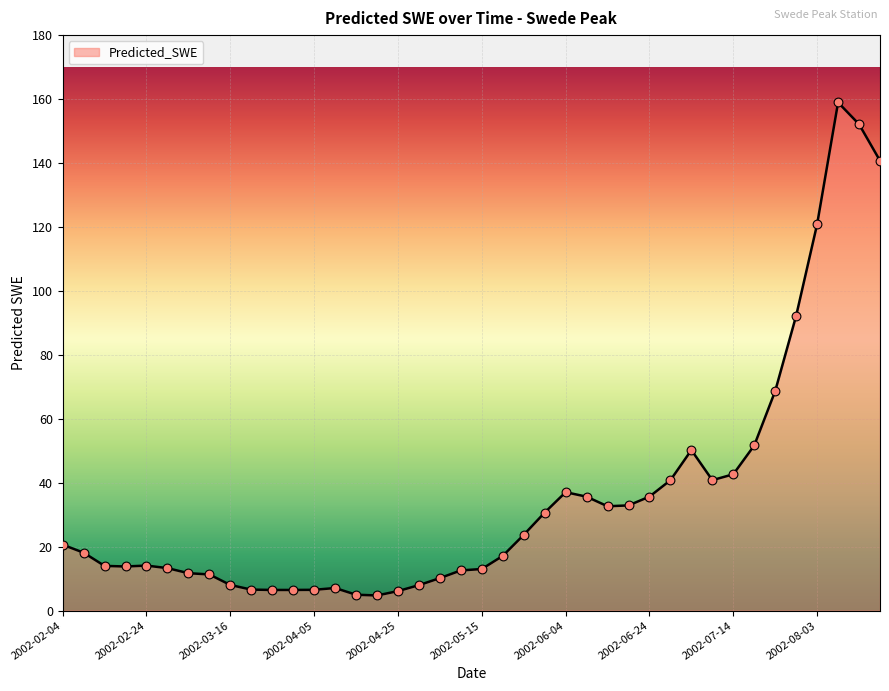

What is the minimum value shown in the chart?

4.7